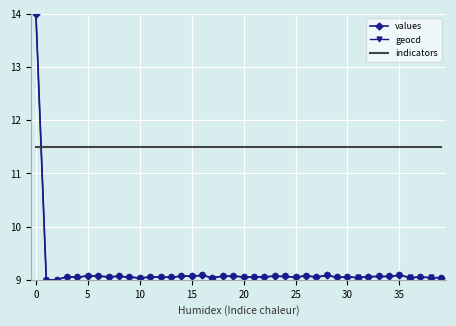

After their last crossing, which series has the higher values: values or indicators?

indicators